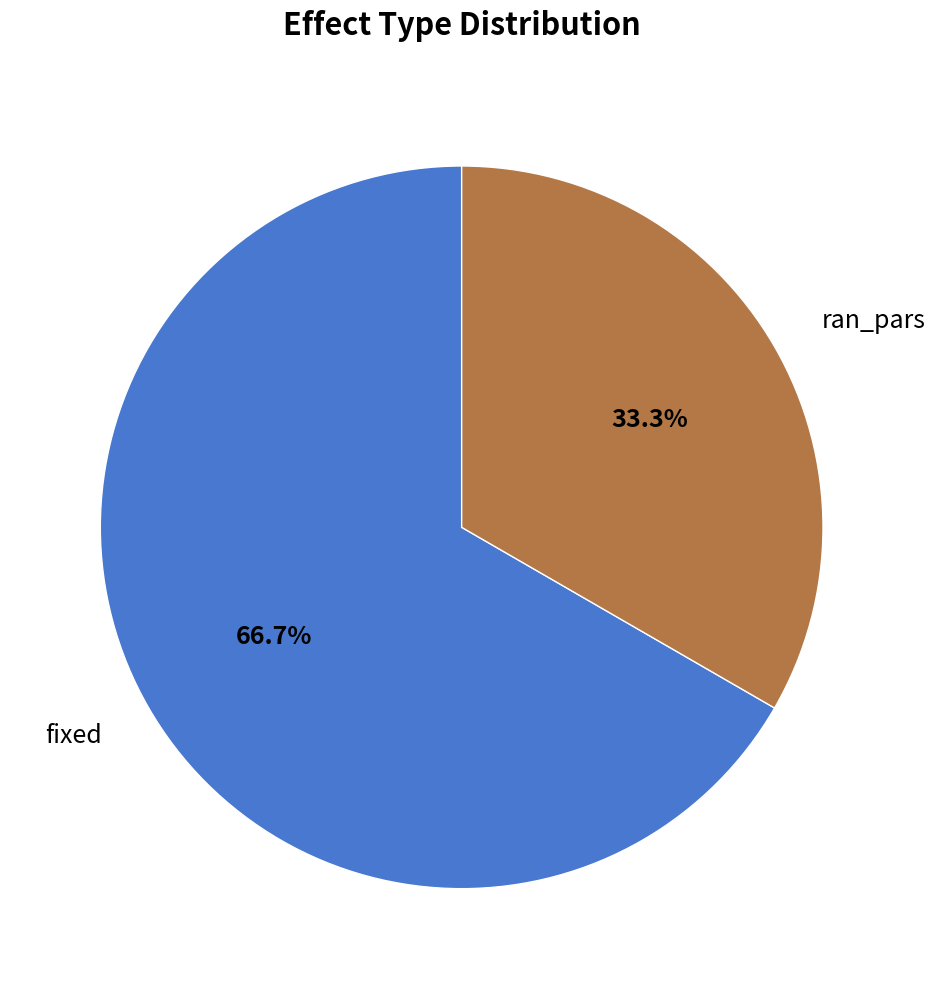

Which slice is the largest?

fixed